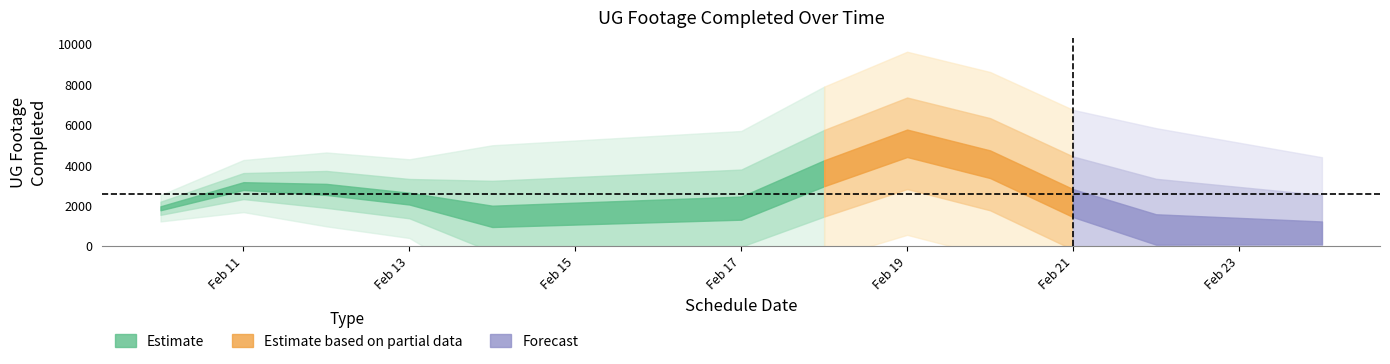

Is it true that the value at 7 is 675?

False